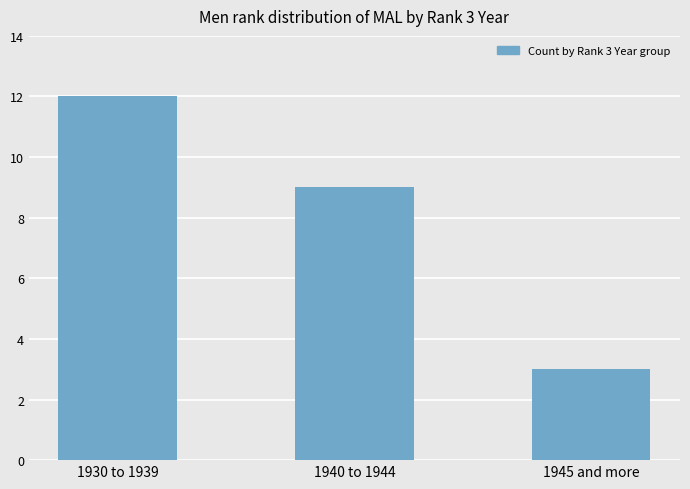

True or false: the data shows 12 at 1930 to 1939.

True